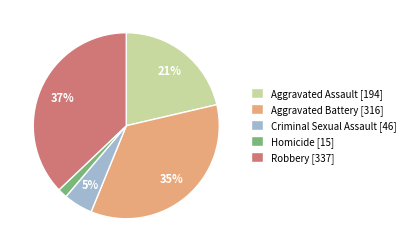

Do Aggravated Assault [194] and Robbery [337] together represent more than half of the pie?

Yes